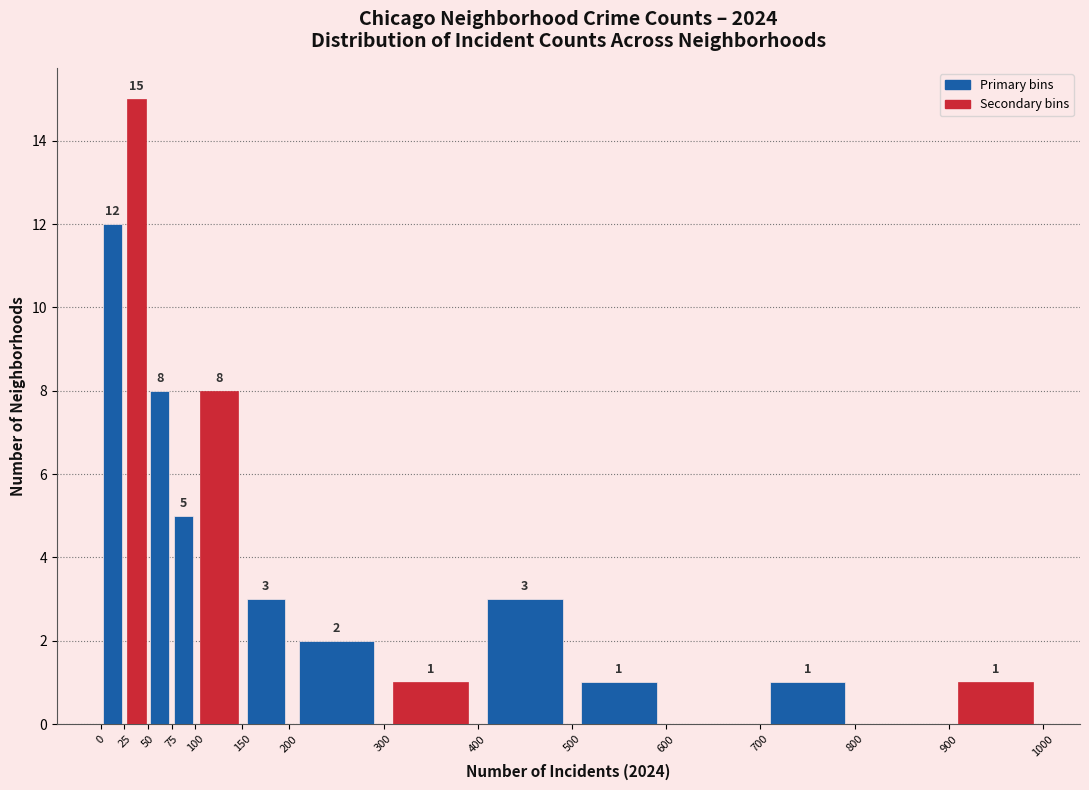

Which range on the x-axis has the tallest bar?

25 to 50